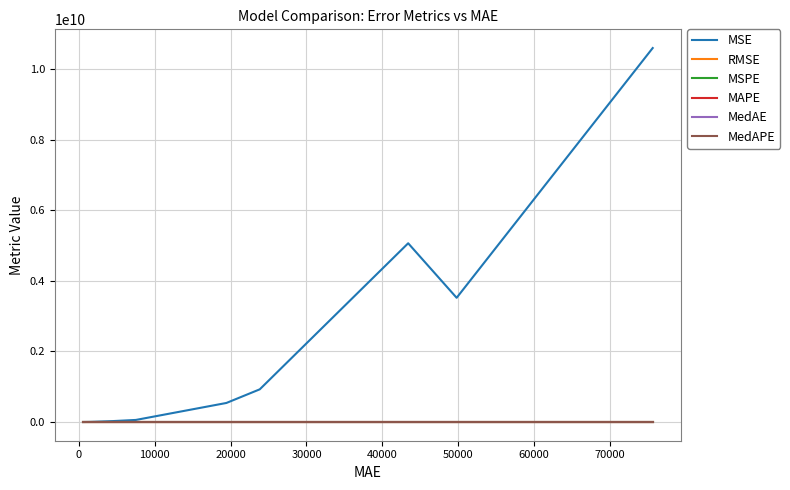

What are all the series names shown in the legend?

MSE, RMSE, MSPE, MAPE, MedAE, MedAPE